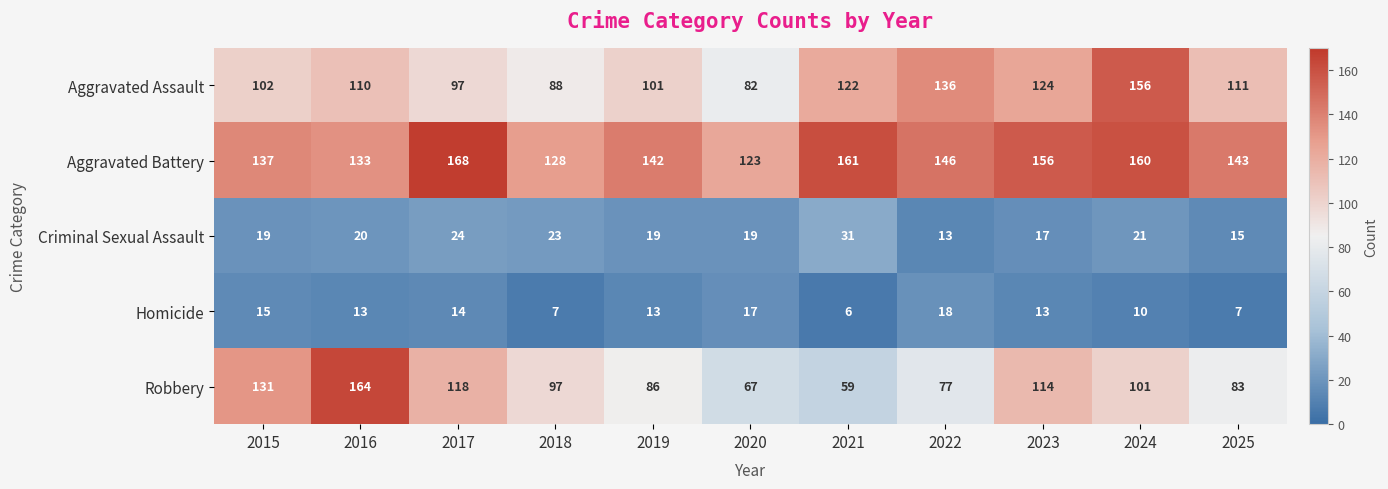

At which category is the sum across all series the highest?

2024